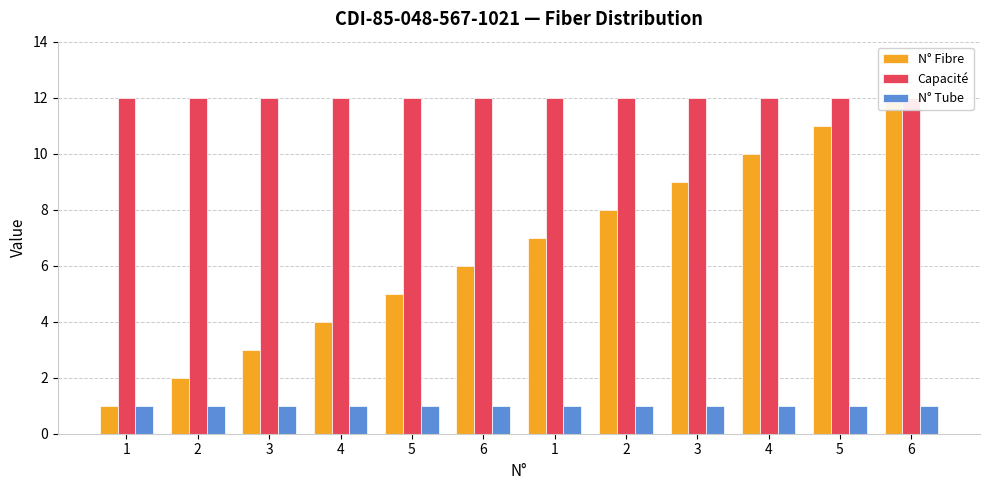

How many data points does each series have?

12